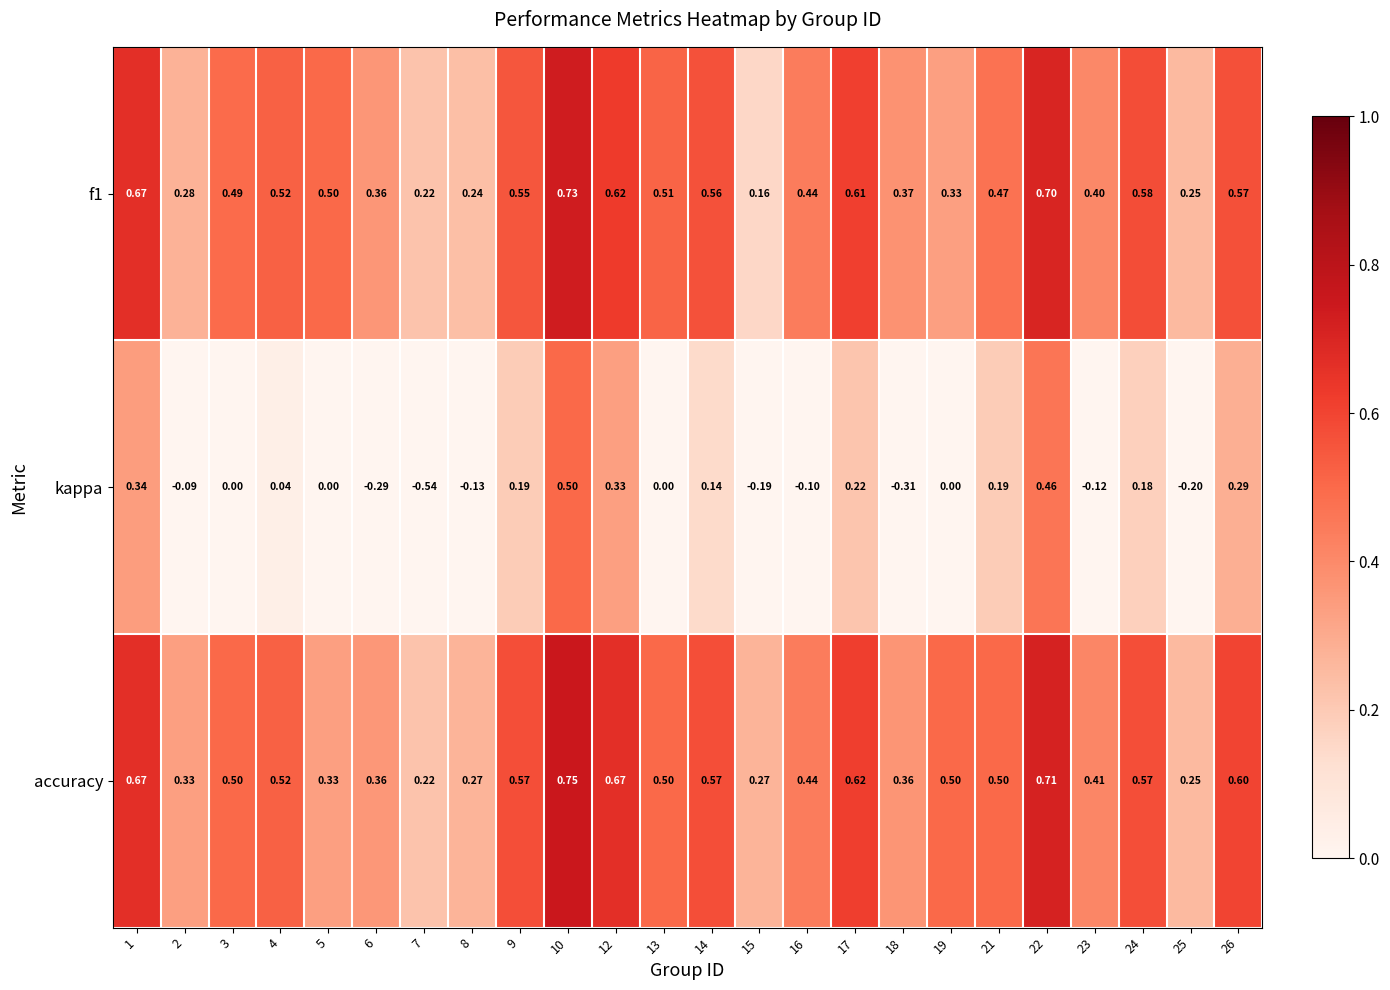

How many series are shown in this chart?

3